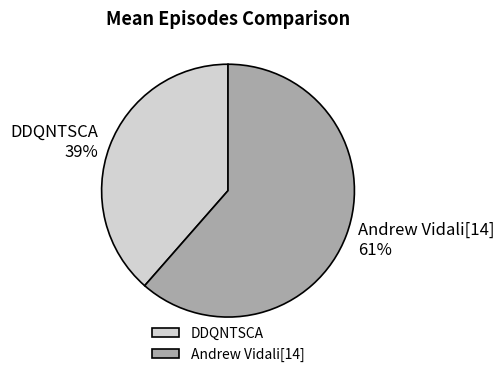

What is the majority slice?

Andrew Vidali[14]